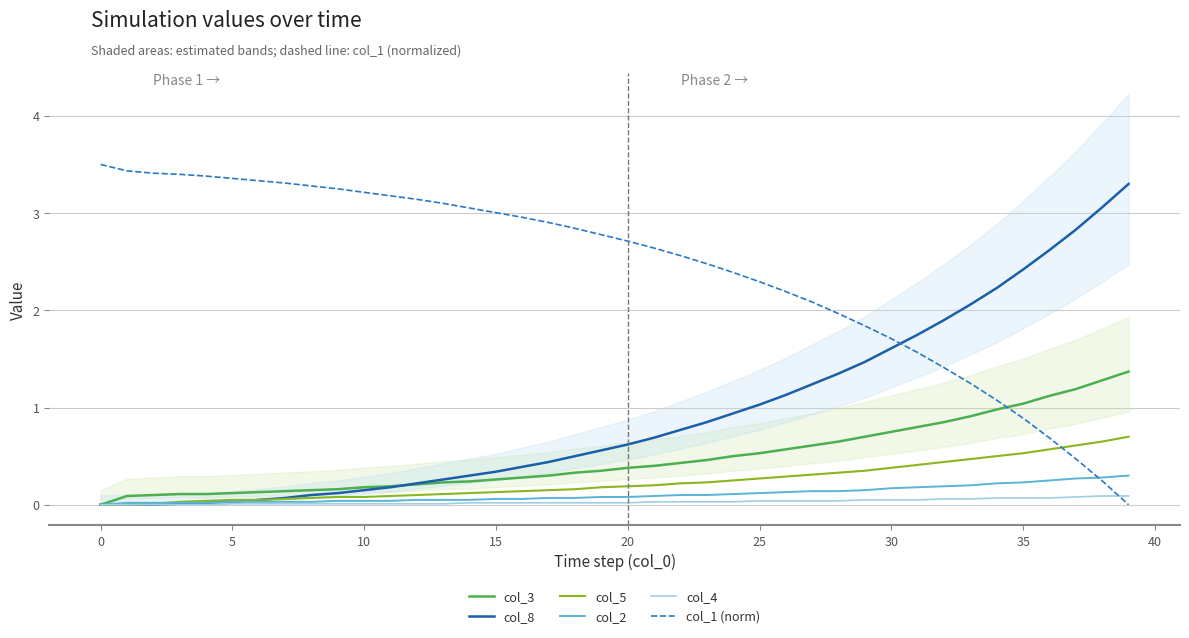

What are all the series names shown in the legend?

col_3, col_8, col_5, col_2, col_4, col_1 (norm)